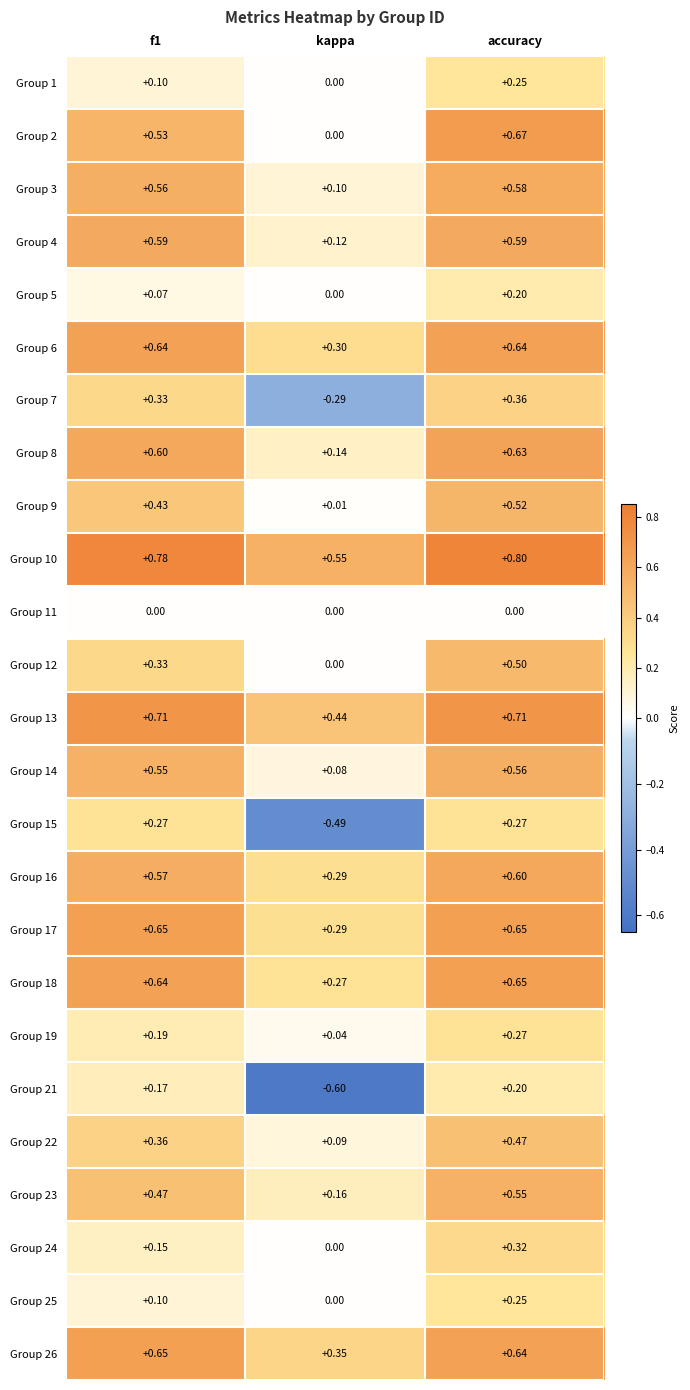

Which series has the largest total across all categories?

Group 10